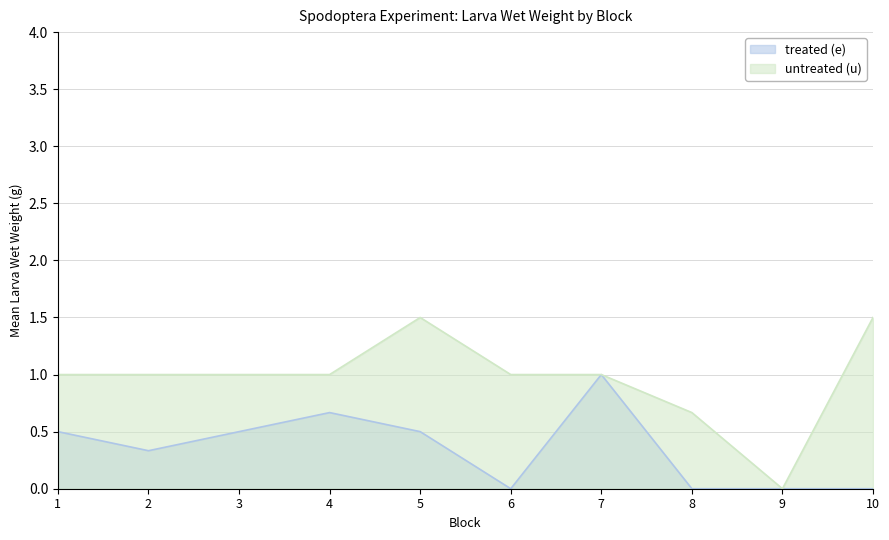

Is the value of treated (e) at 4 greater than the value of untreated (u) at 6?

No